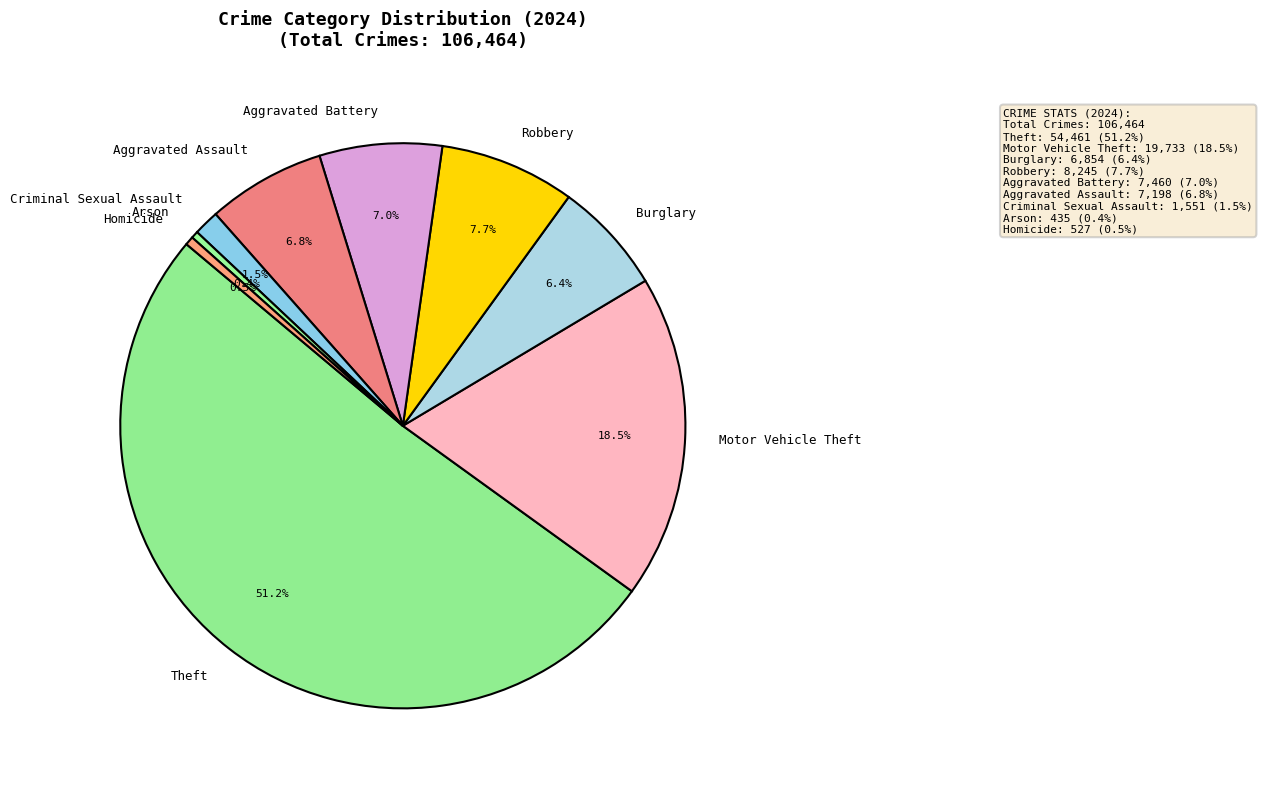

Which has a higher value, Robbery or Burglary?

Robbery